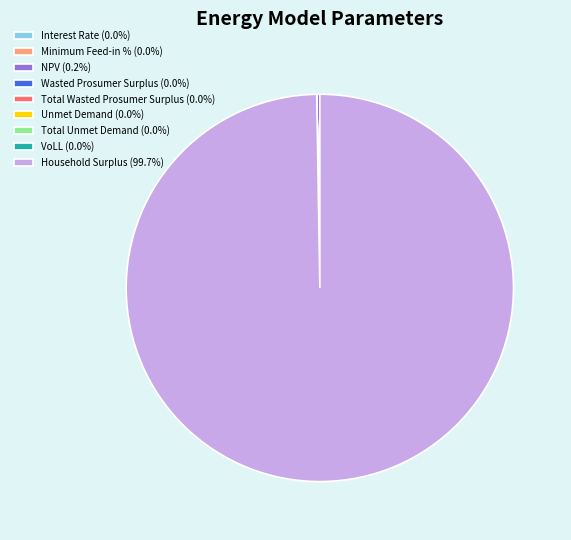

Is there a majority slice in this chart?

Yes